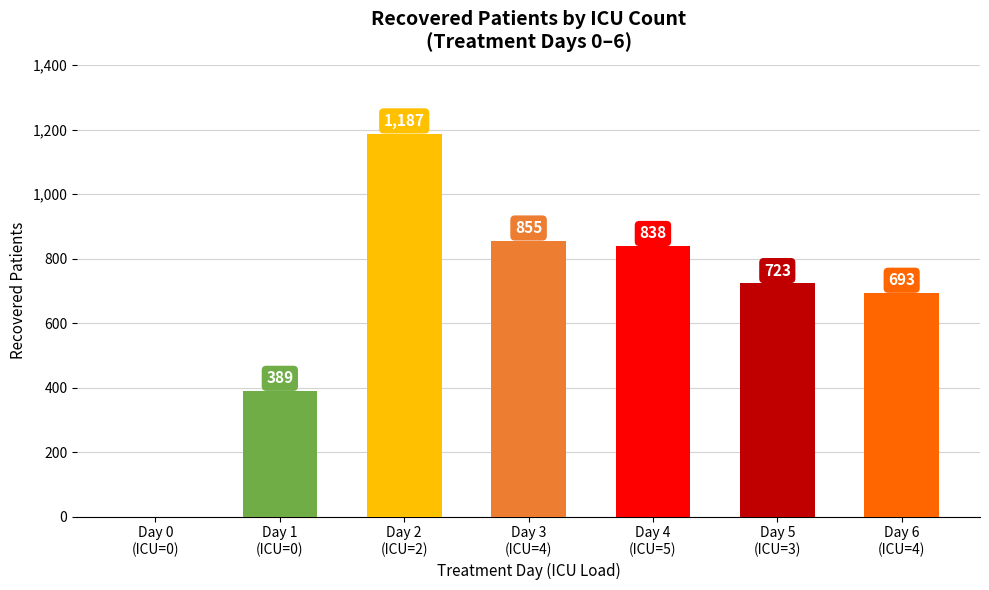

What is the ratio of the value at Day 6
(ICU=4) to the value at Day 3
(ICU=4)?

0.8